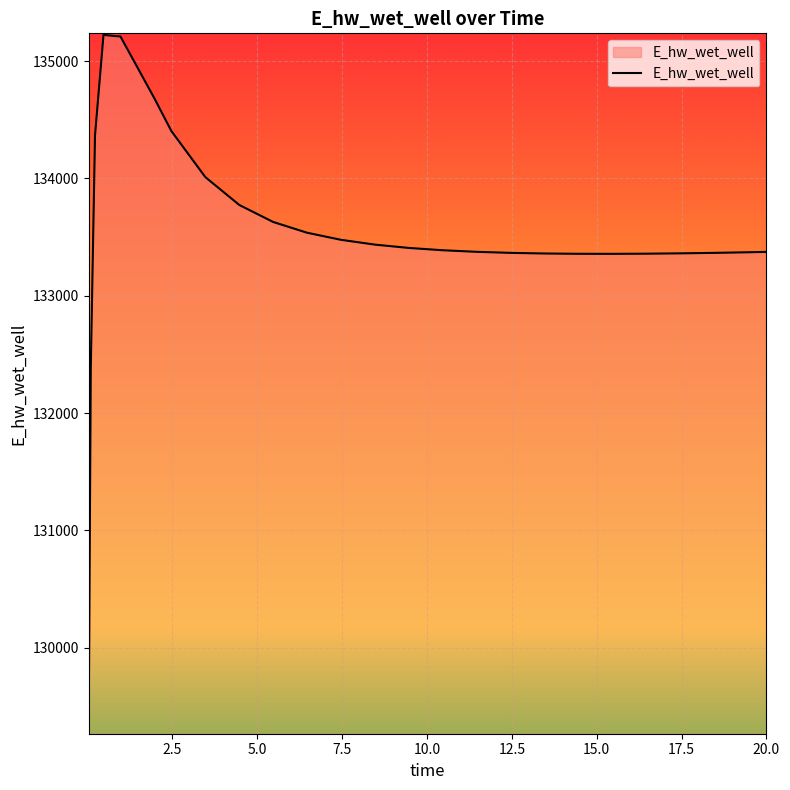

What is the maximum value shown in the chart?

135223.7